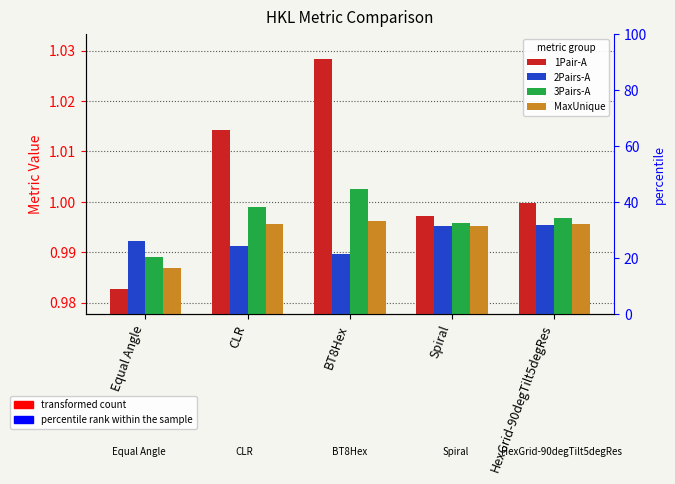

What is the total value across all series at Equal Angle?

4.0